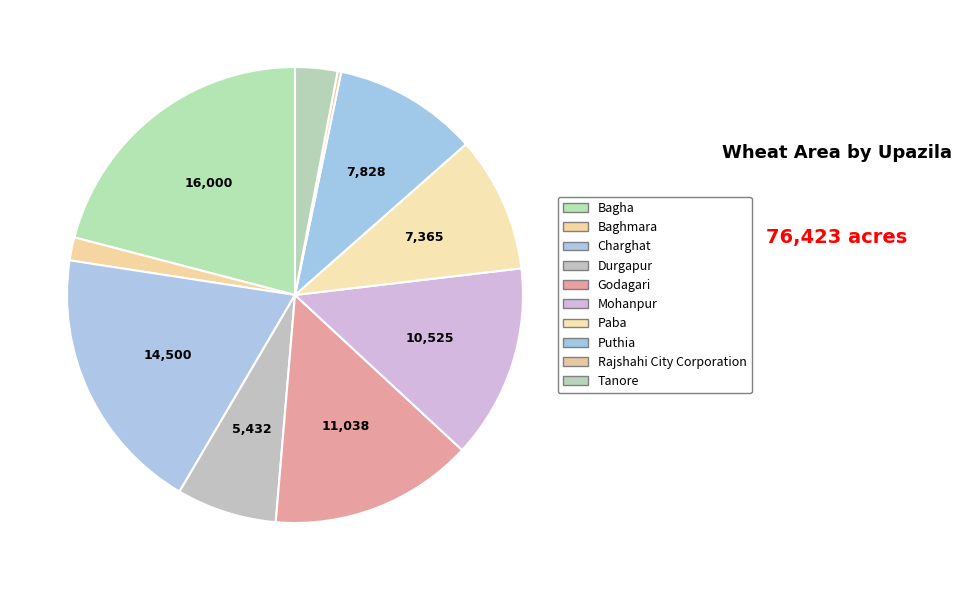

What percentage is NOT represented by Rajshahi City Corporation?

99.7%